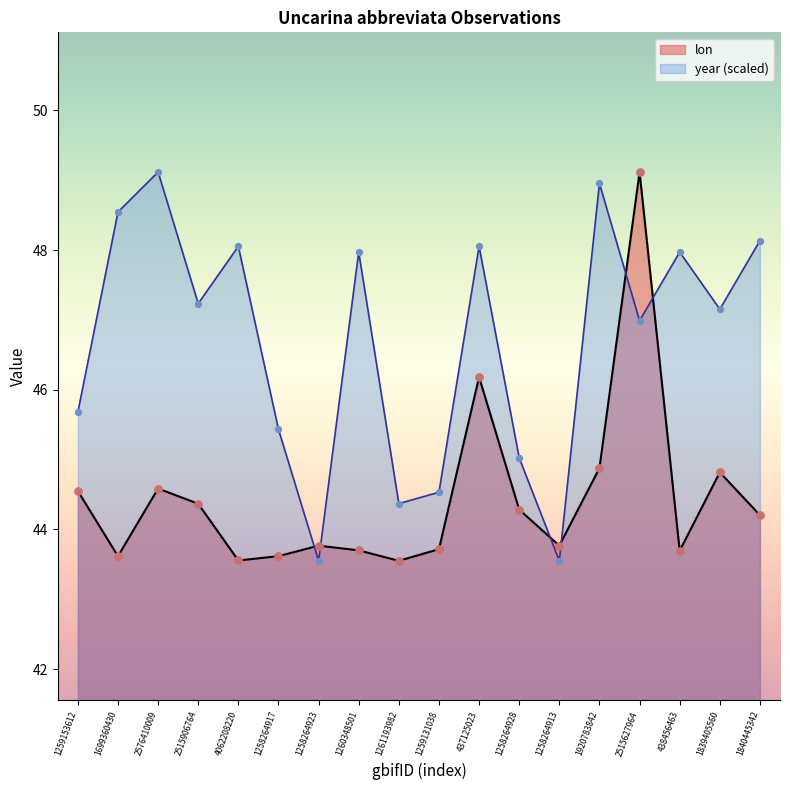

Which series has the largest total across all categories?

year (scaled)